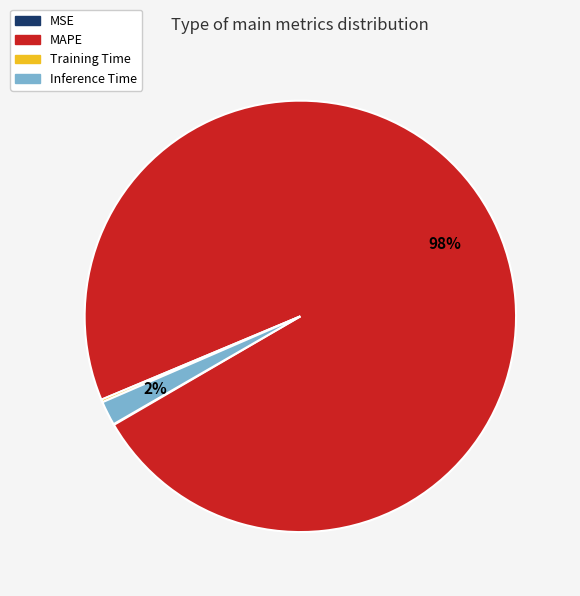

To the nearest percent, what is the average slice percentage?

25%